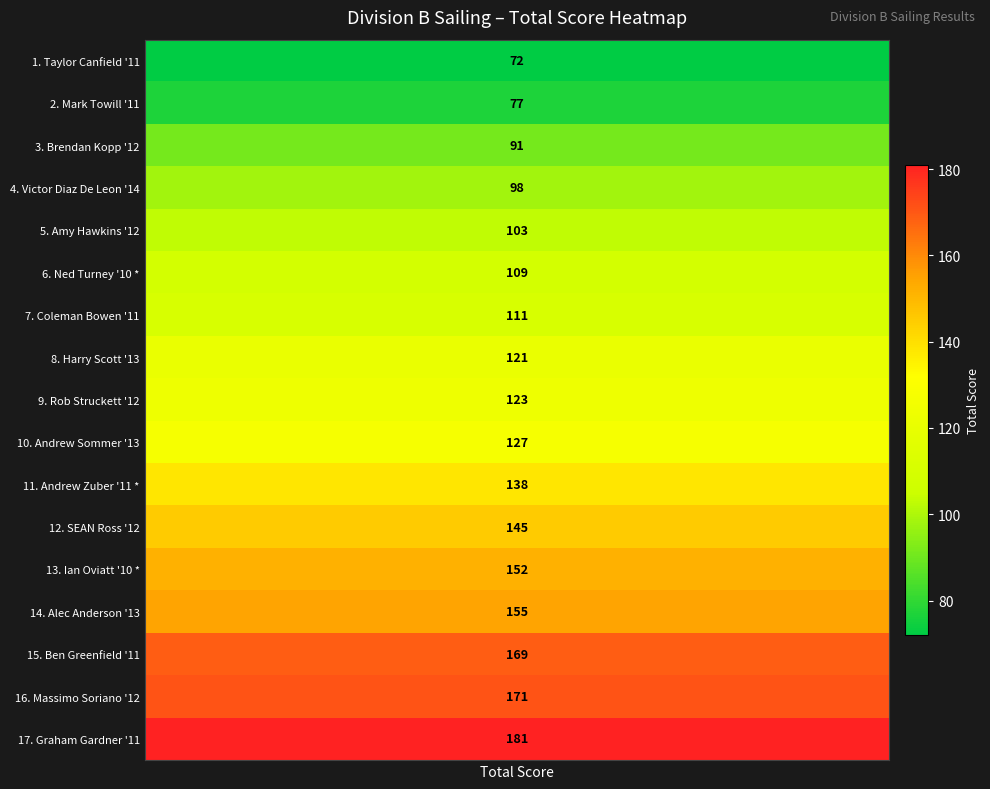

What is the sum of the values at Andrew Zuber '11 * and Victor Diaz De Leon '14?

236